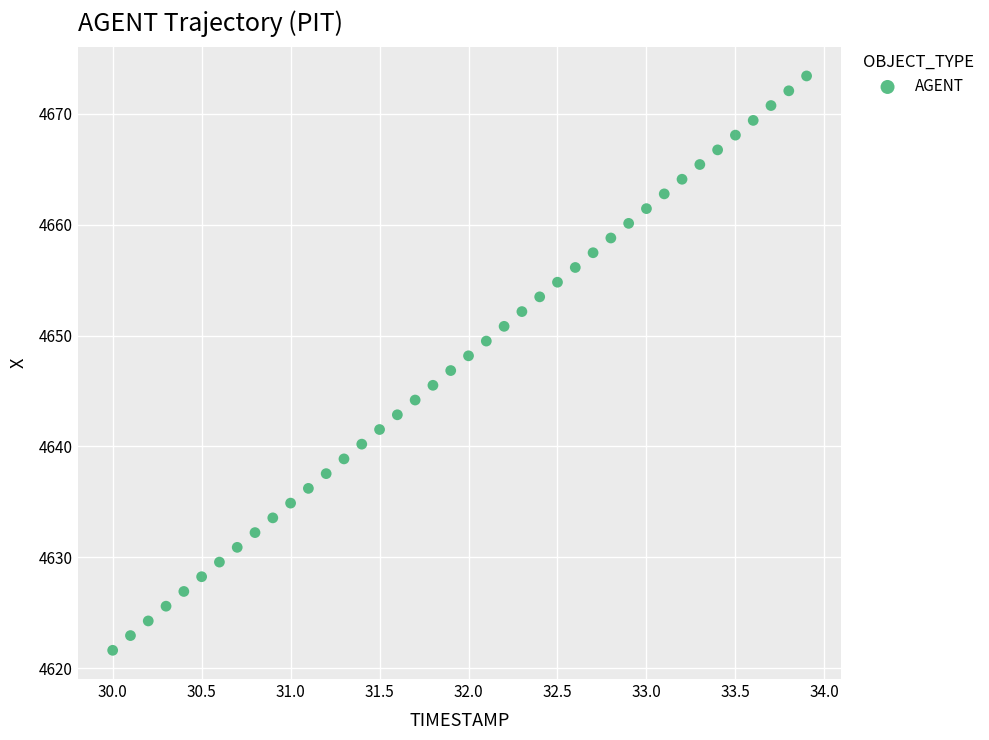

What is the range of Y values (max minus min)?

51.8